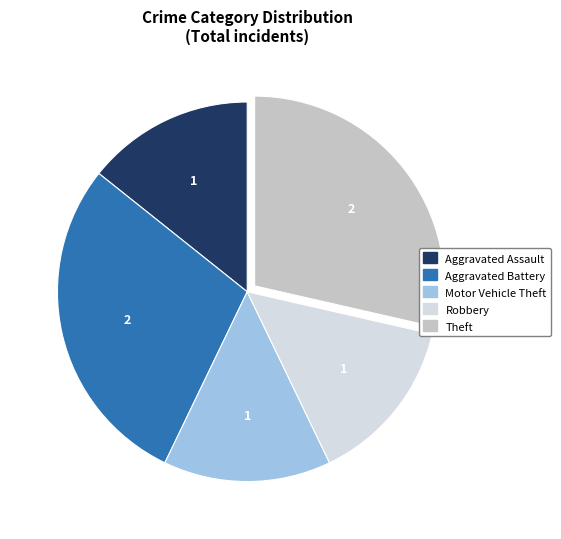

Approximately how many times larger is the value at Aggravated Battery compared to Robbery?

2.0